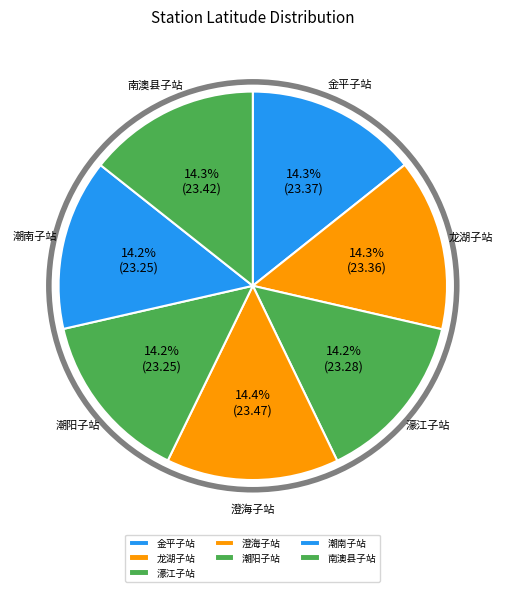

To the nearest percent, what is the average slice percentage?

14%